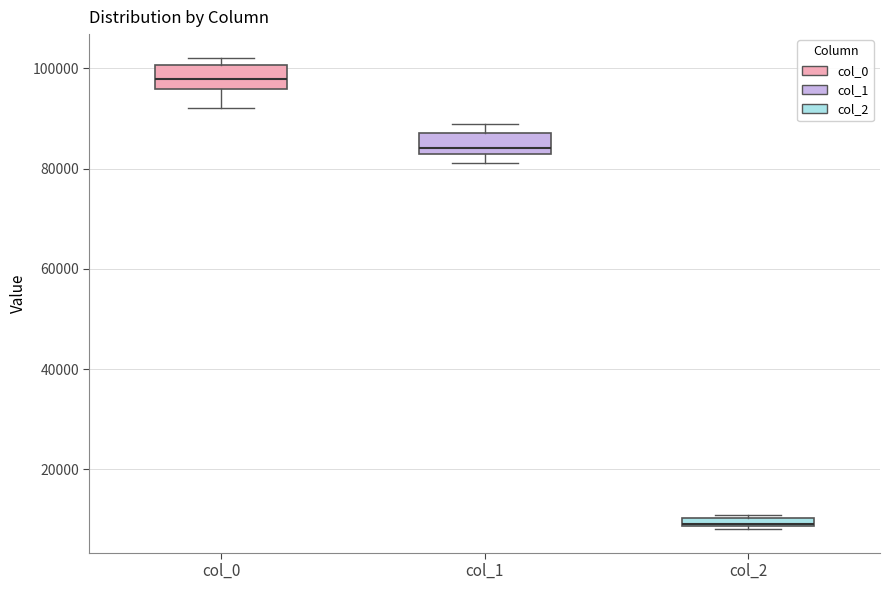

Where is the lower edge of the box for col_2 on the y-axis? The values are not printed on the chart, so give them approximately, as read against the axis.

8000